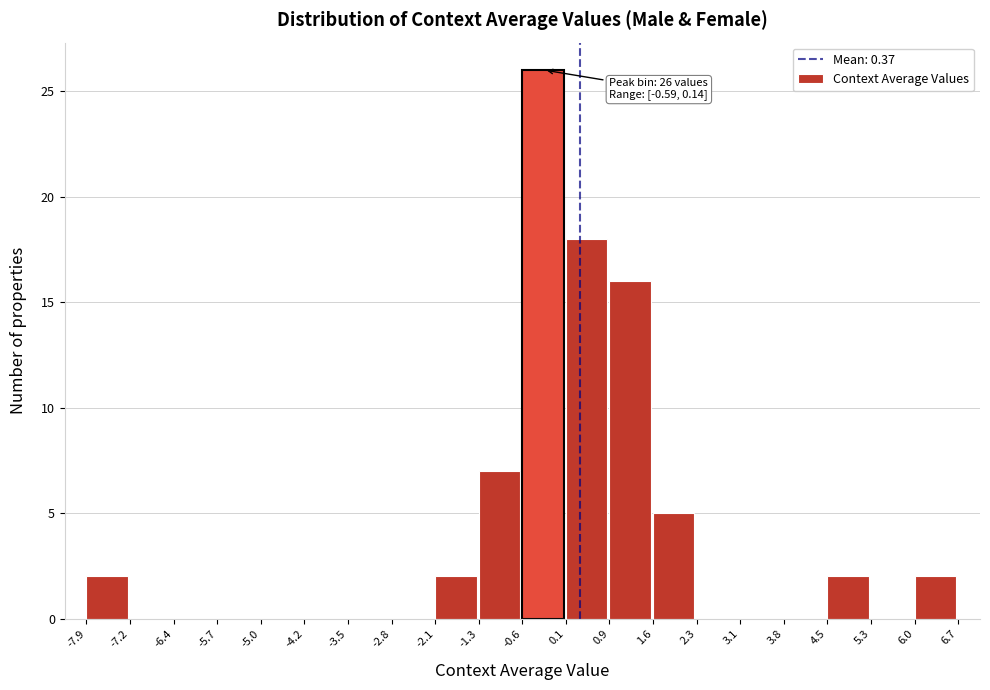

Over which range of the x-axis is the bar tallest?

-0.6 to 0.1